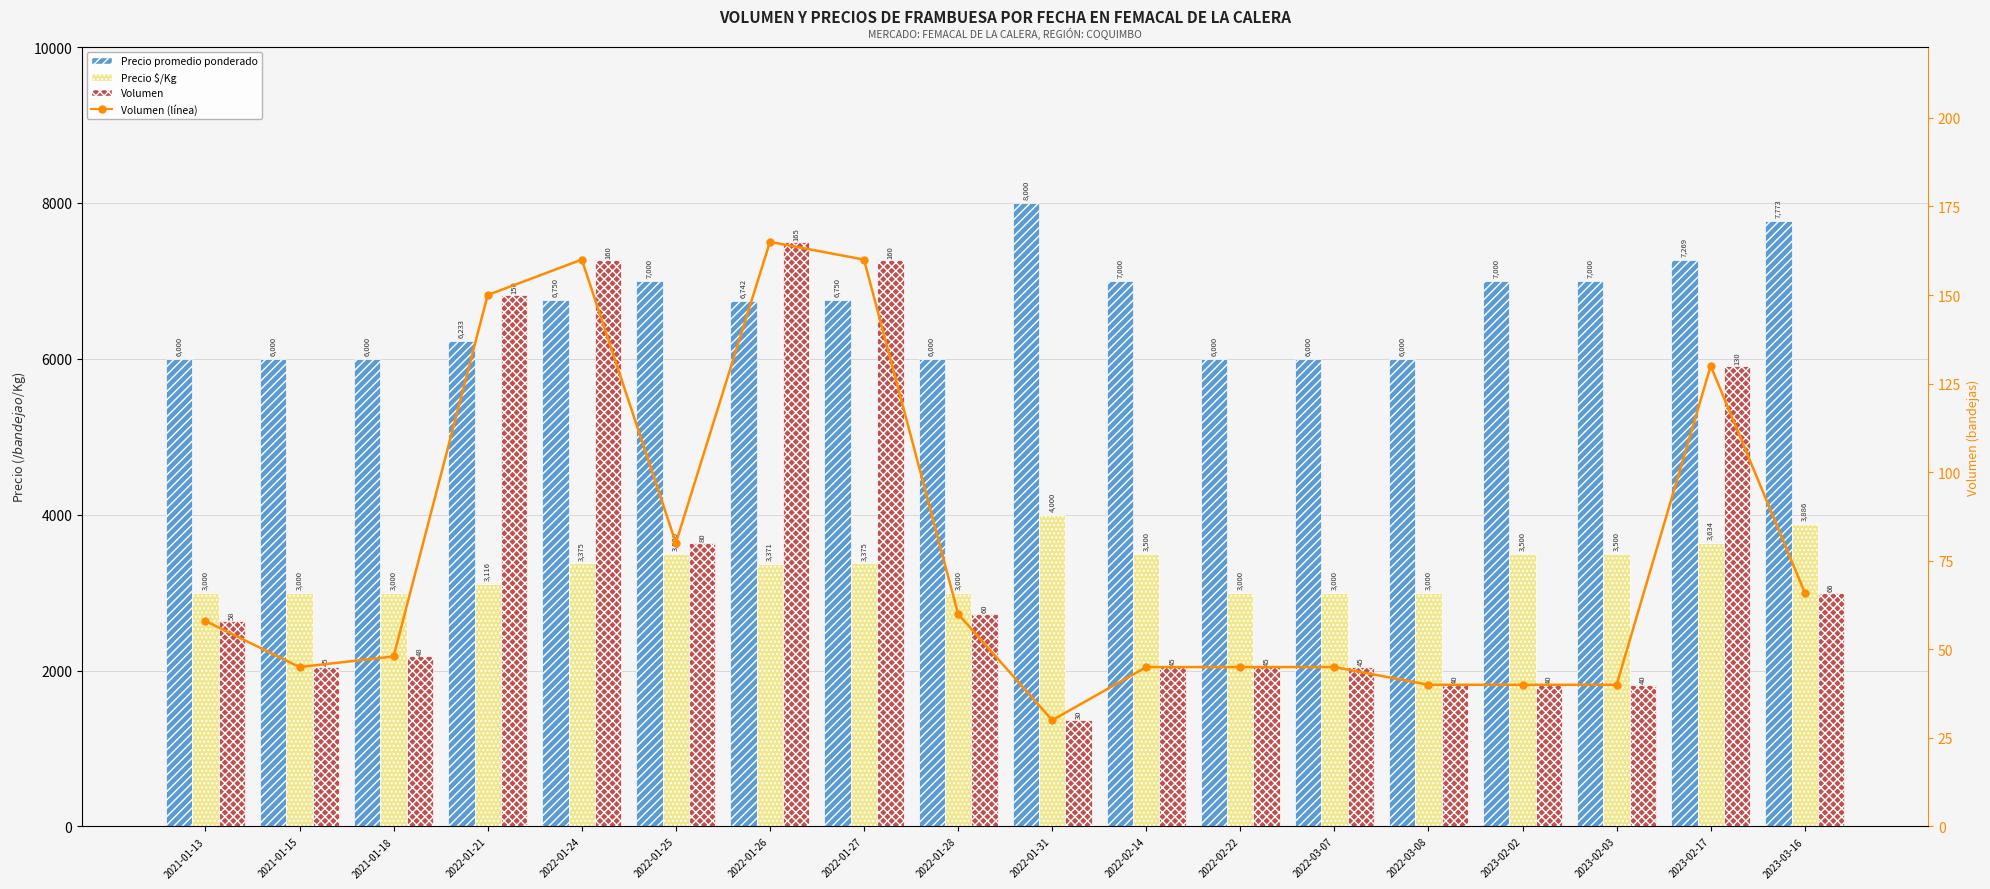

What is the approximate value of Volumen (línea) at 2022-01-25?

80